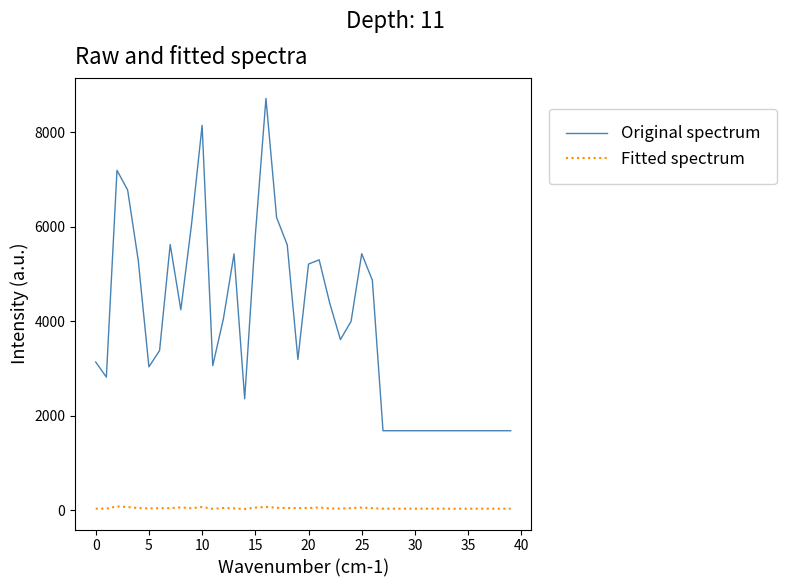

What is the maximum value shown in the chart?

8712